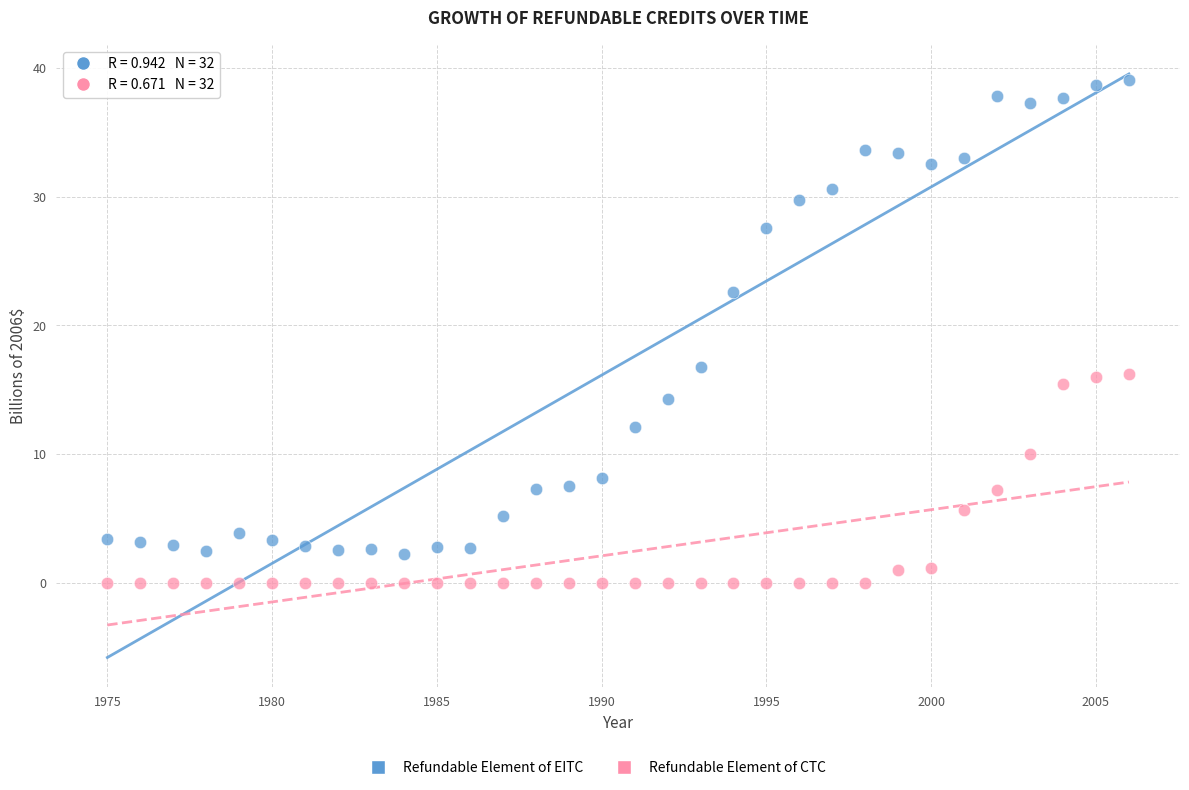

Across all data points, what is the range of Y values (max minus min)?

39.1